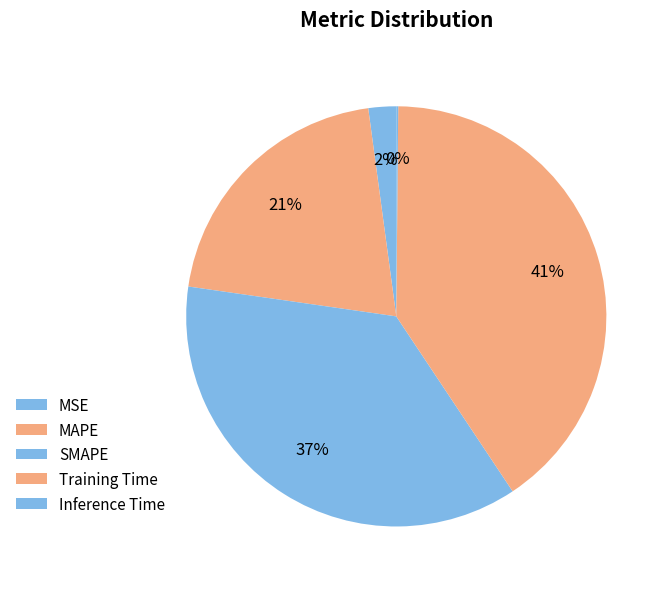

To the nearest percent, what is the difference between the largest and smallest slice percentages?

40%